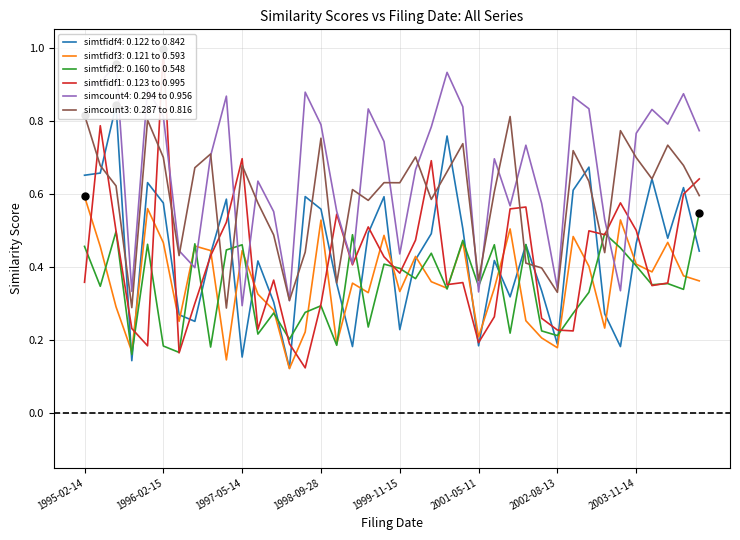

At how many categories does at least one series exceed 0?

40